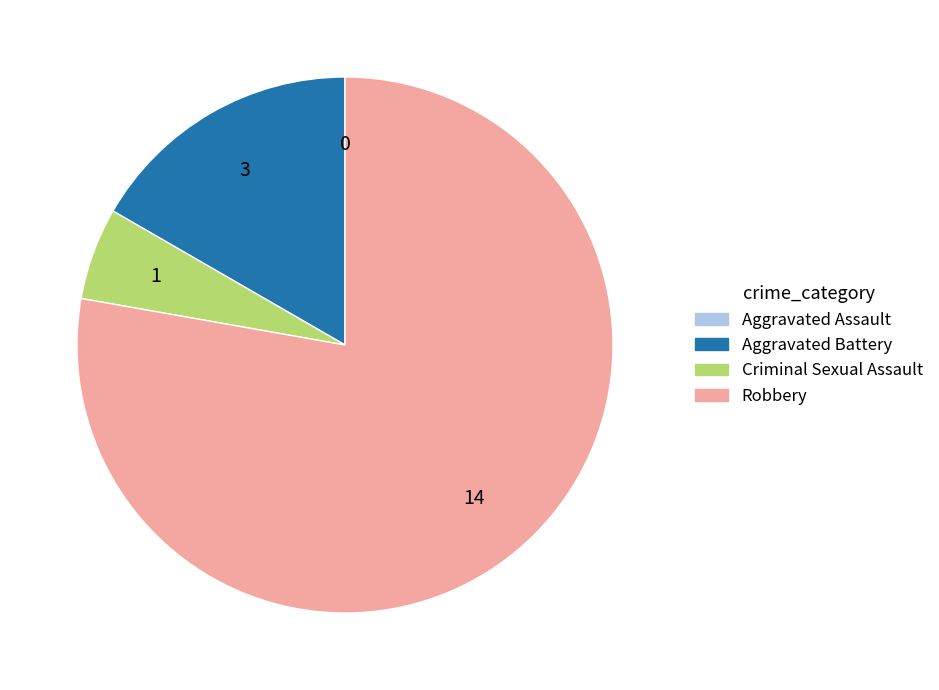

Does Robbery represent more than half of the total?

Yes